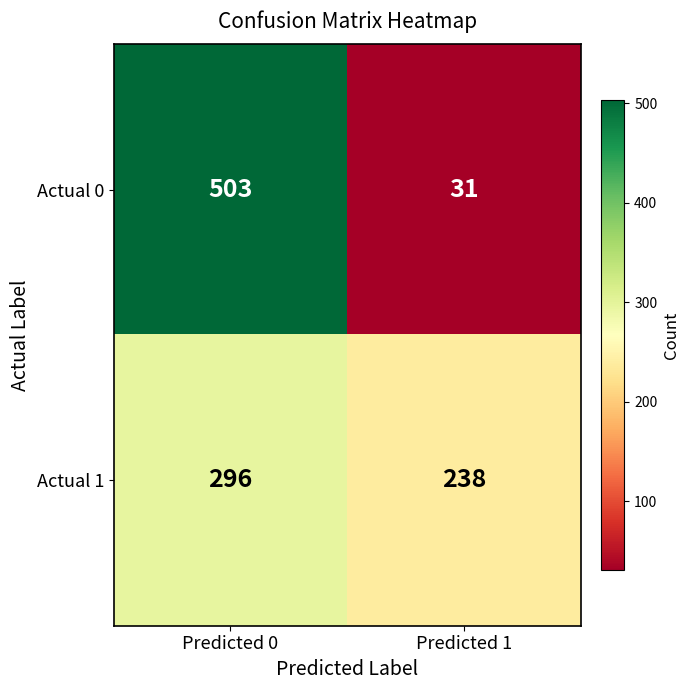

Which series changed the most between Predicted 0 and Predicted 1?

Actual 0